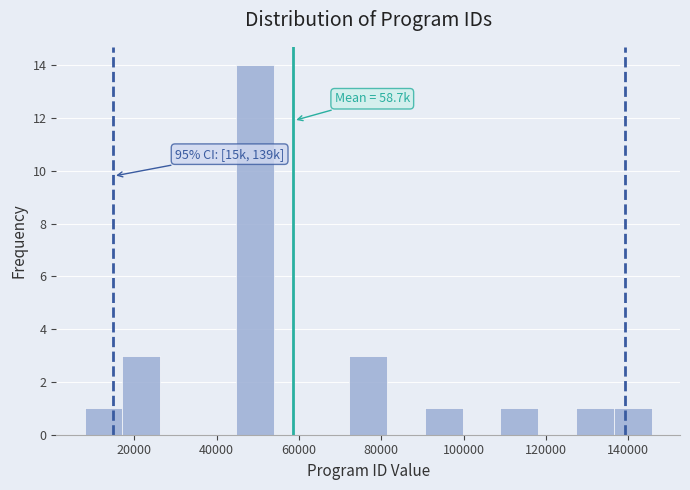

Over which range of the x-axis is the bar tallest?

44000 to 54000